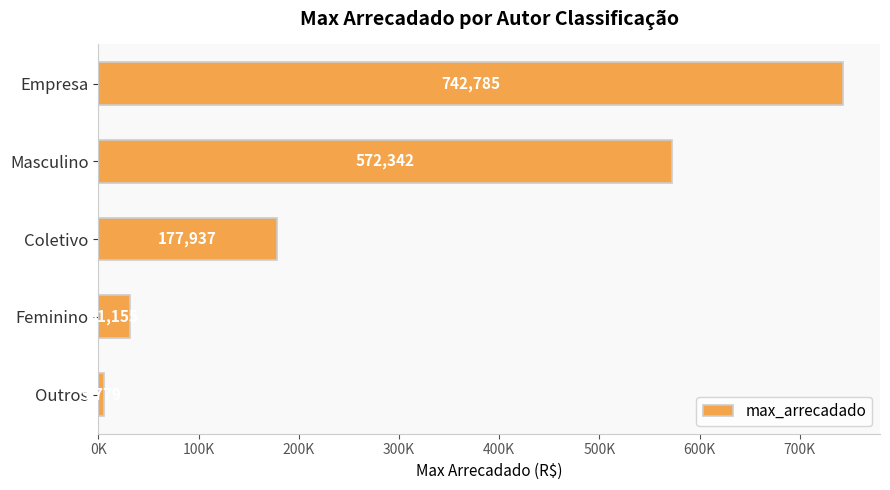

Does the chart contain any negative values?

No